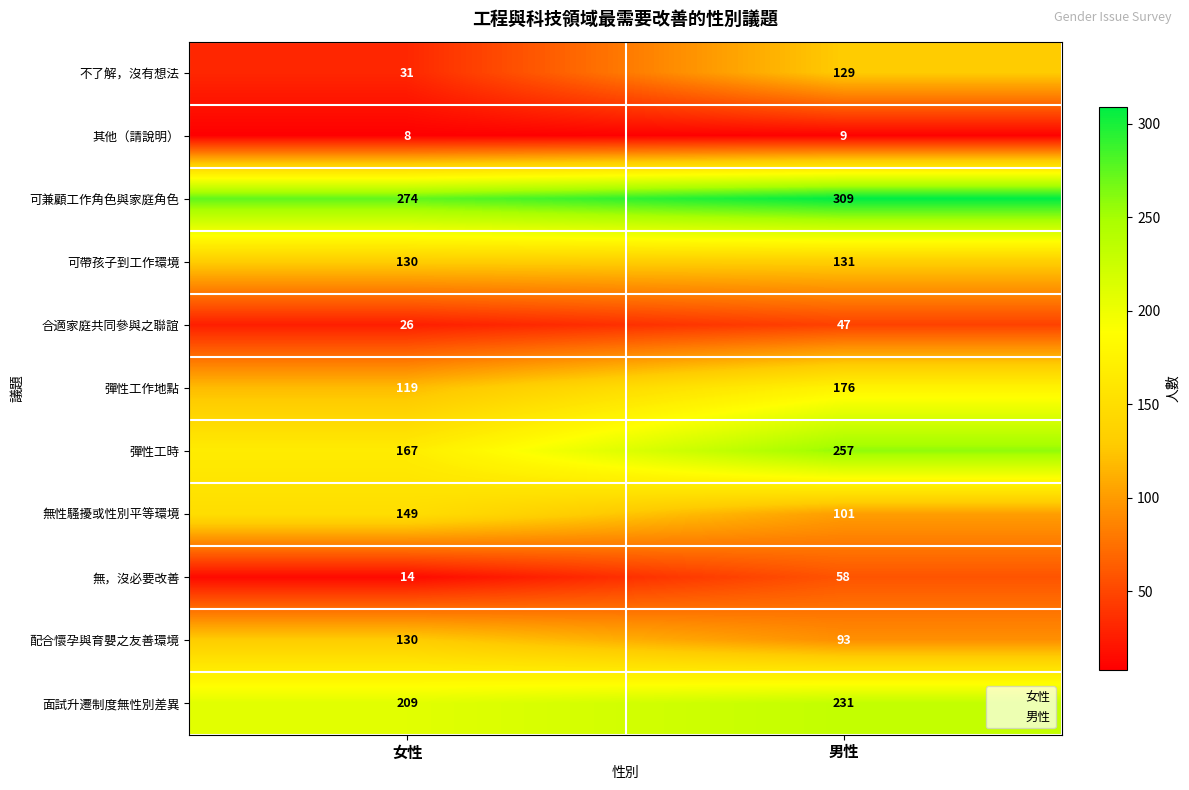

True or false: 合適家庭共同參與之聯誼 has a value of 43 at 女性.

False